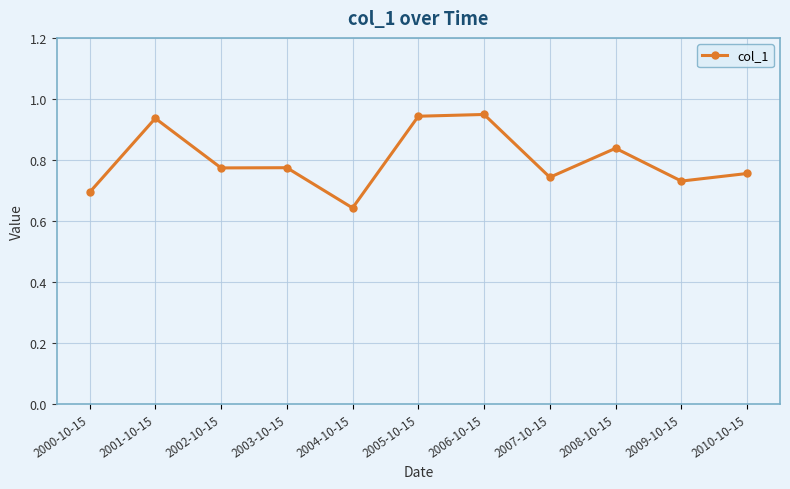

True or false: the data has more than 2 interior local peaks.

True